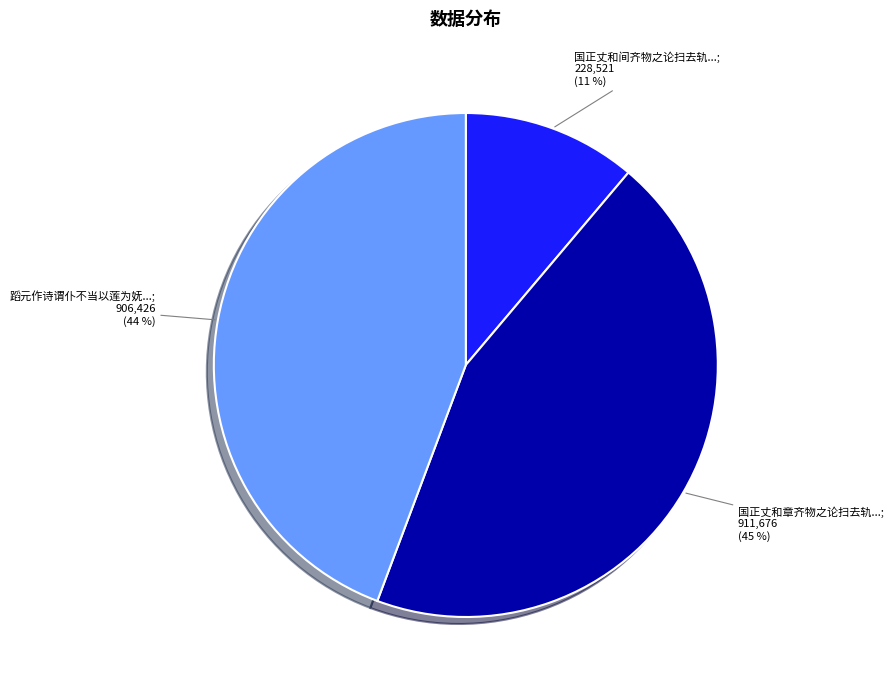

Does any single category account for the majority?

No